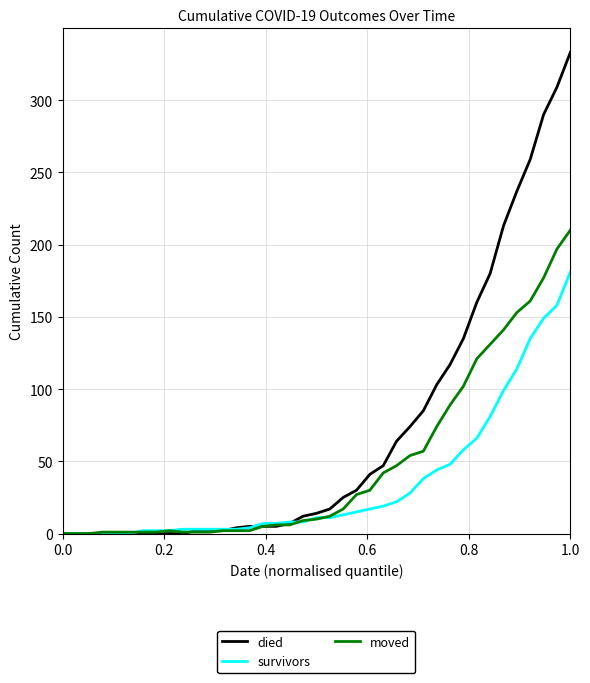

Rank the series by their average value, from lowest to highest.

survivors, moved, died